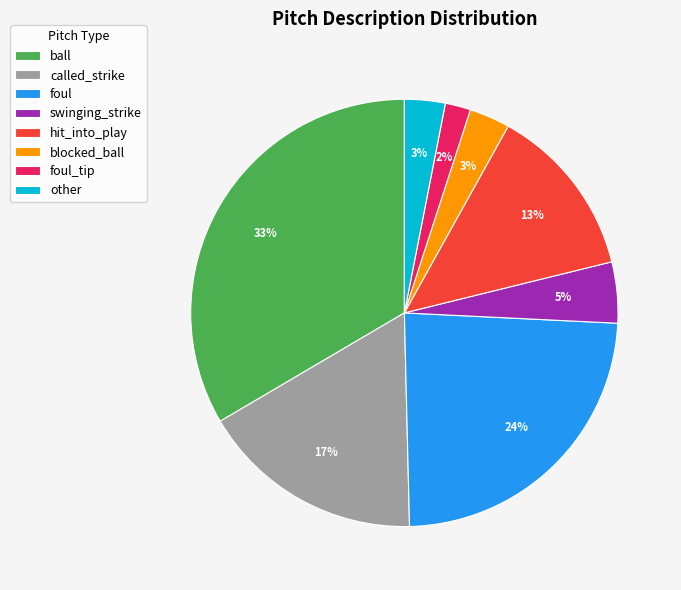

To the nearest percent, what portion does other represent?

3%